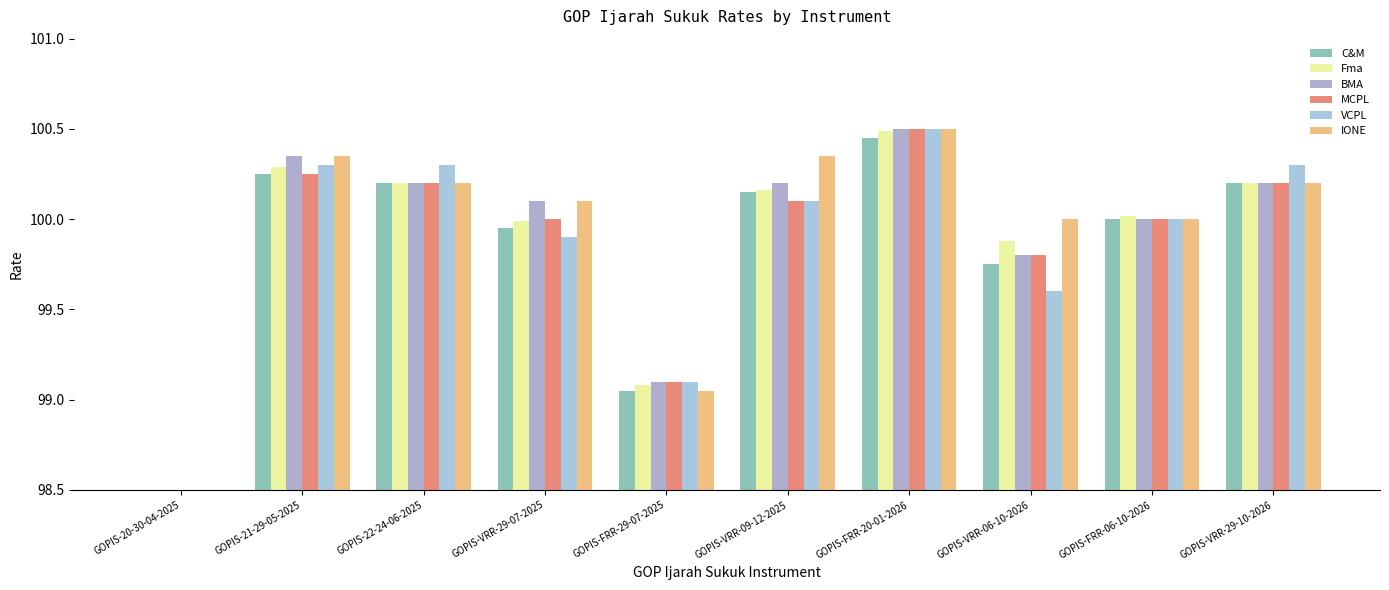

Which has a higher value, GOPIS-VRR-29-10-2026 or GOPIS-20-30-04-2025?

GOPIS-VRR-29-10-2026